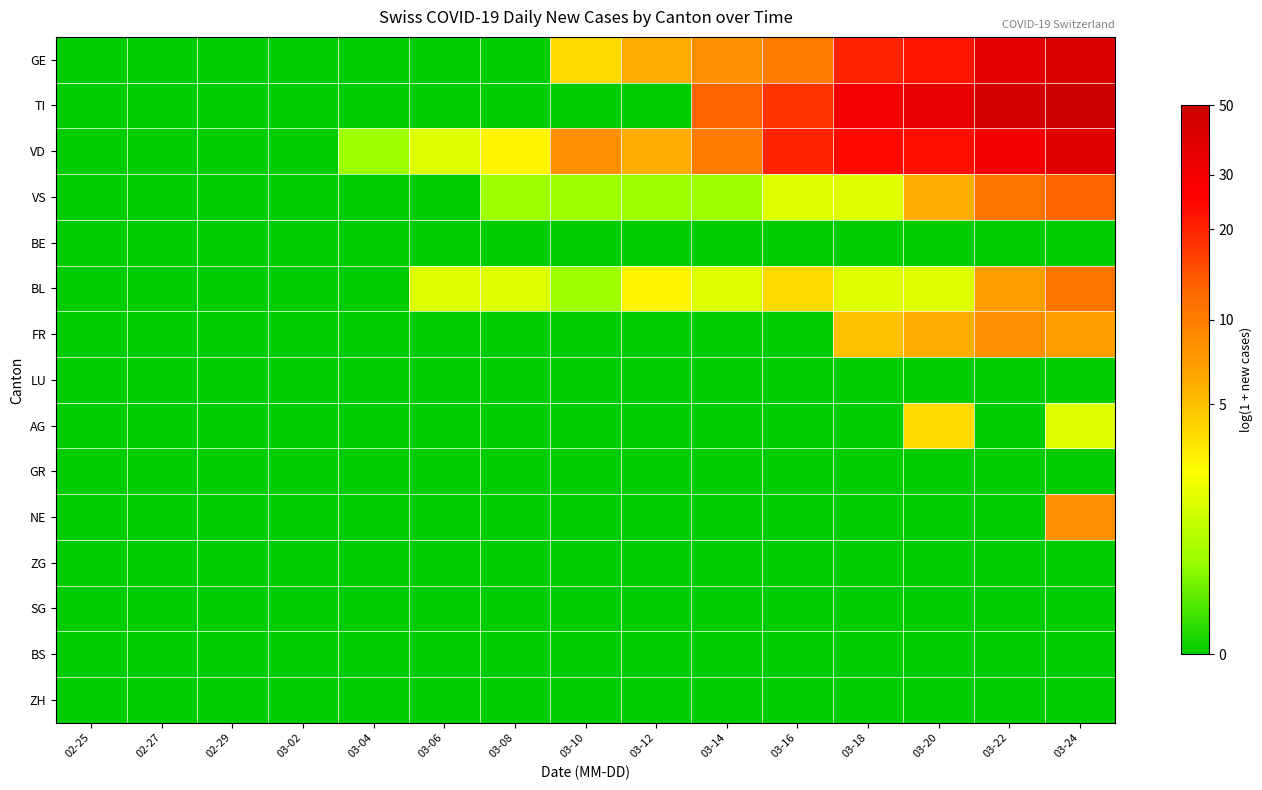

Rank the series by their maximum value, from lowest to highest.

BE, LU, GR, ZG, SG, BS, ZH, AG, FR, NE, BL, VS, VD, GE, TI